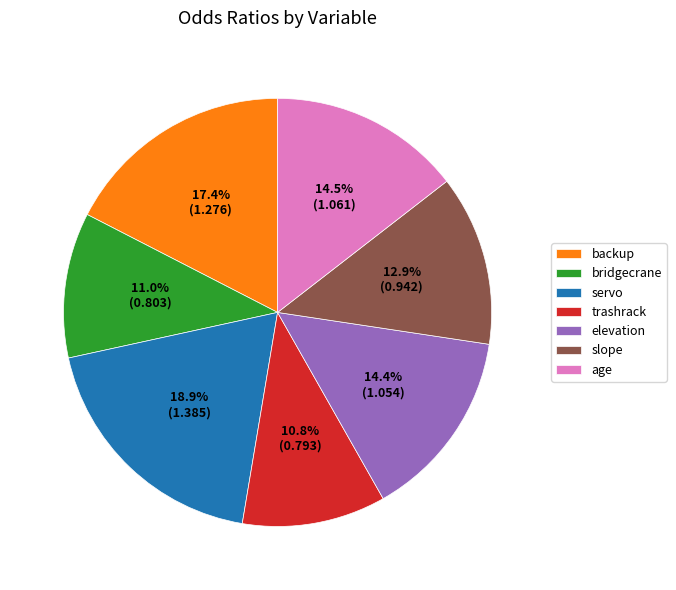

To the nearest percent, what percentage of the pie is trashrack?

11%